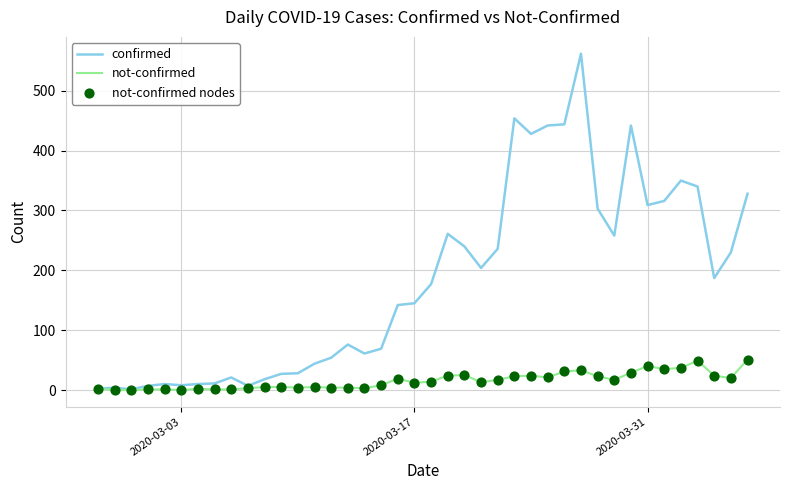

Which series has the largest total across all categories?

confirmed